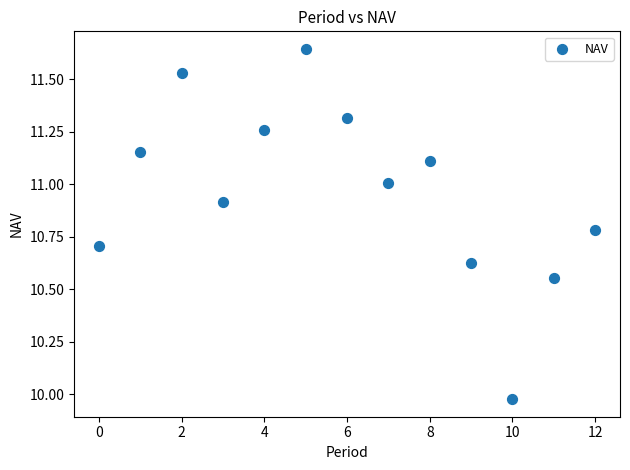

What is the range of Y values (max minus min)?

1.7